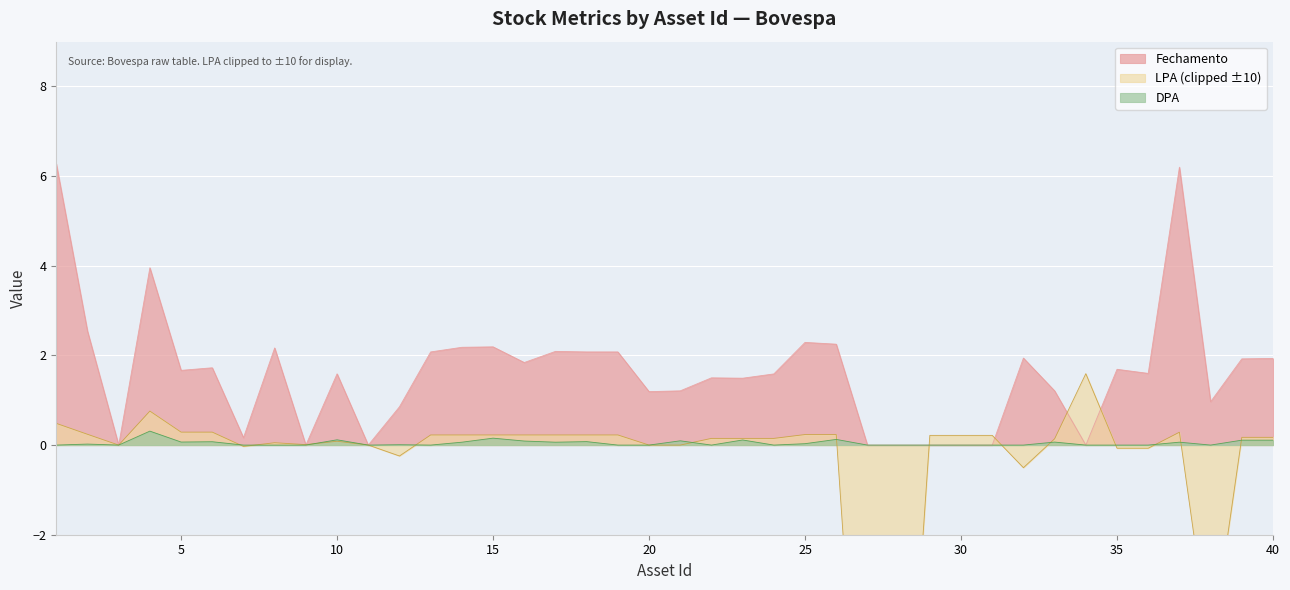

What is the average value of the Fechamento series?

1.6